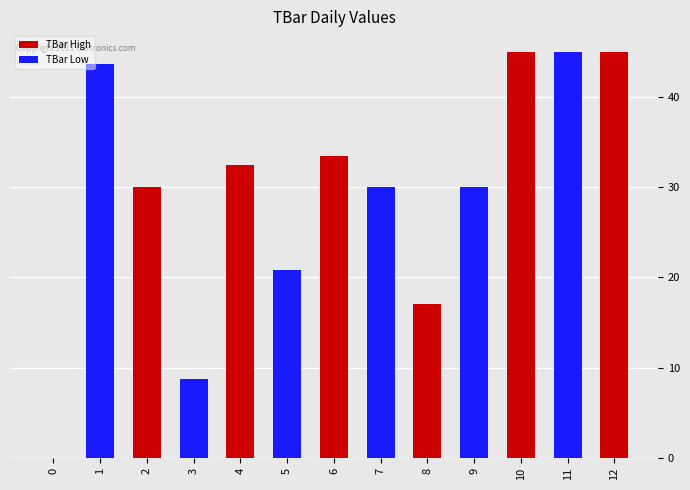

How many positive values are there?

12